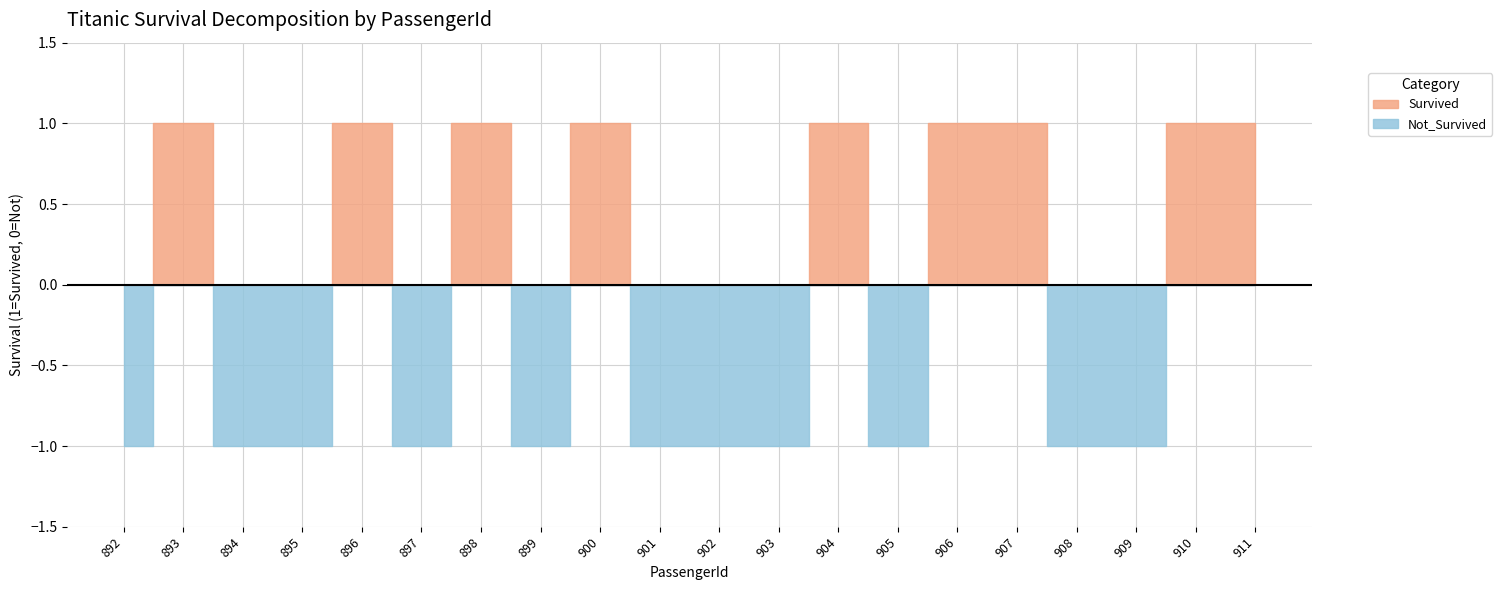

In Survived, how many points are higher than both neighbors (excluding endpoints)?

5